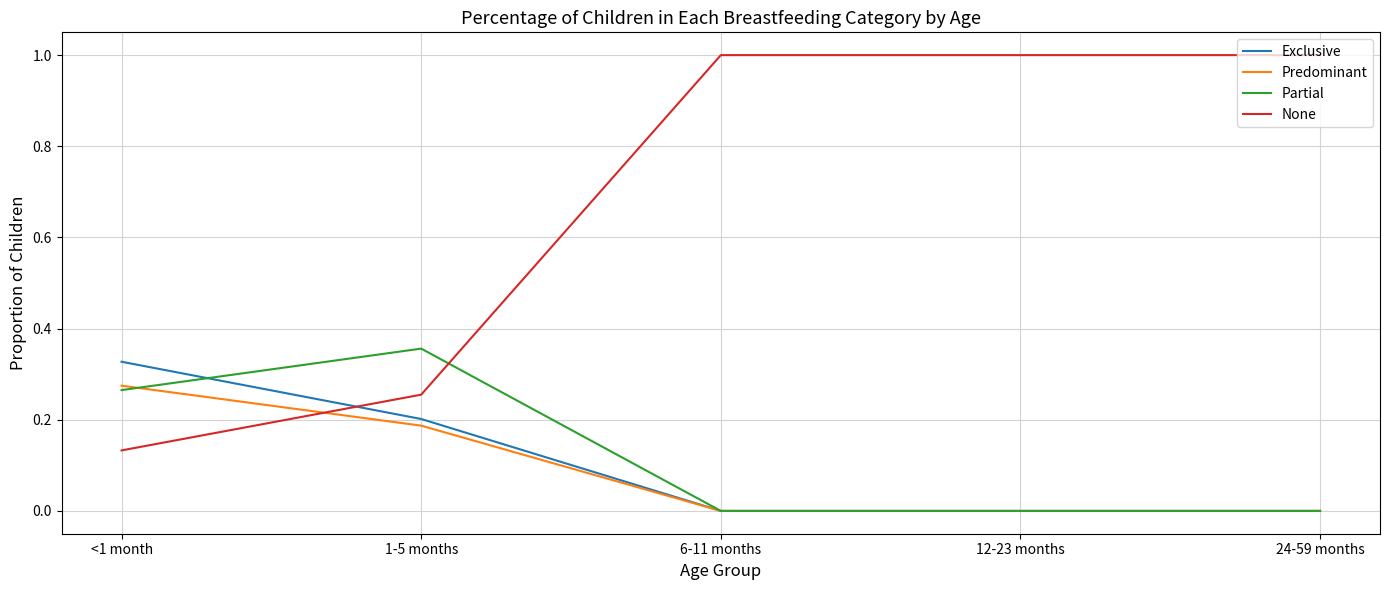

Where is None nearest to the value 0?

<1 month